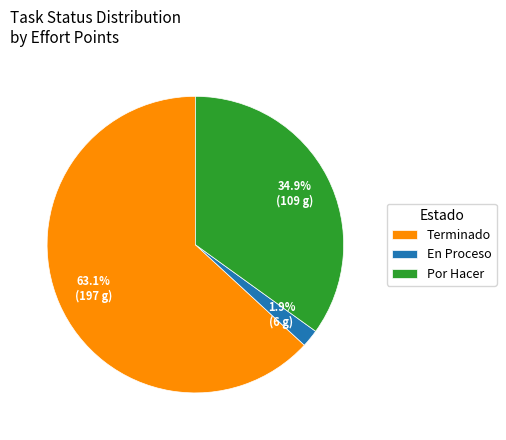

What percentage is the Terminado slice, to the nearest percent?

63%